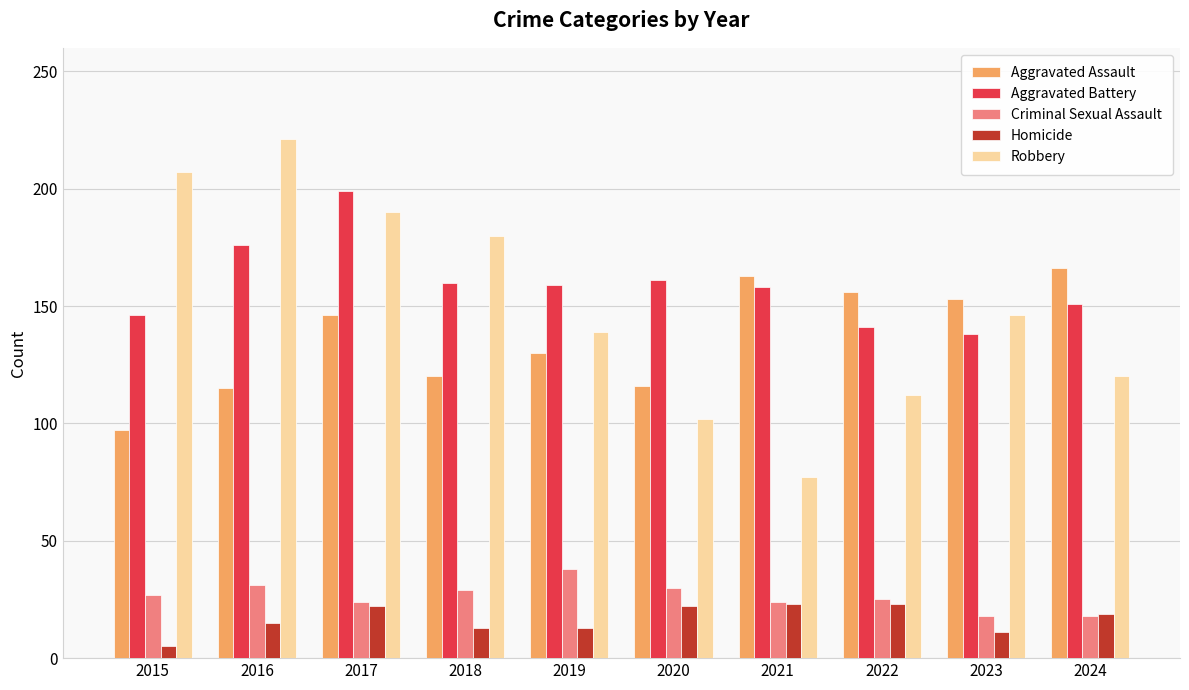

What is the spread (max minus min) of values at 2015?

202